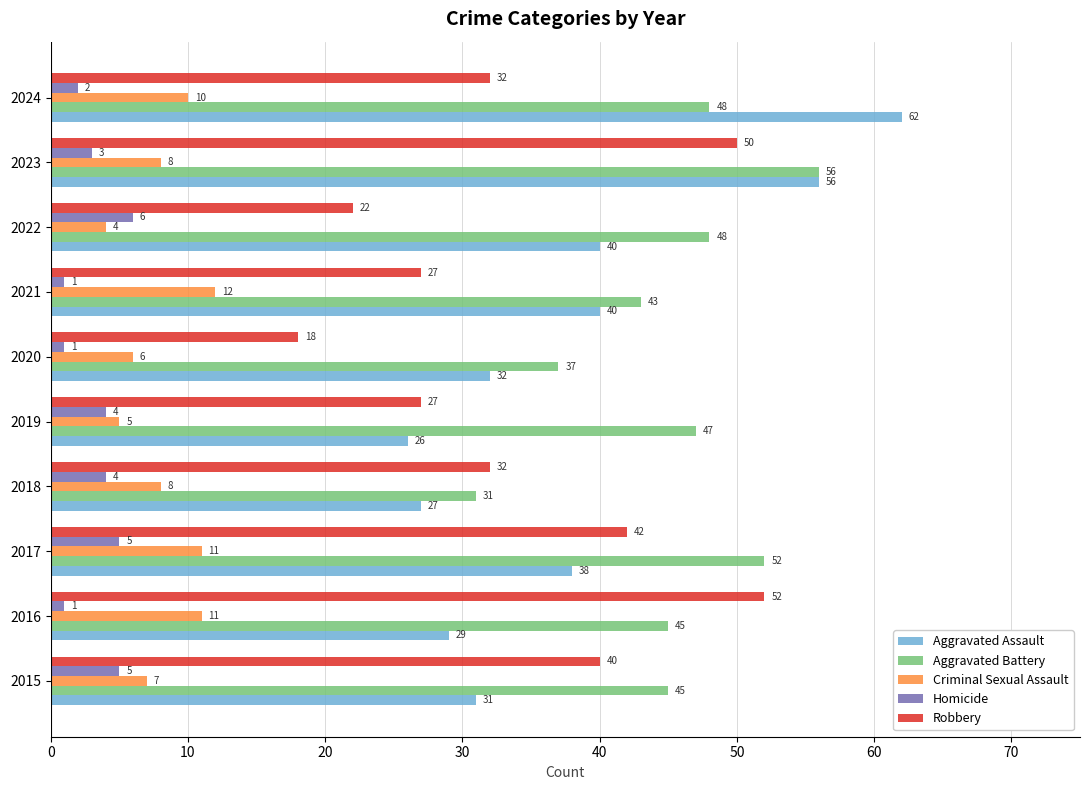

How many distinct data groups are displayed?

5